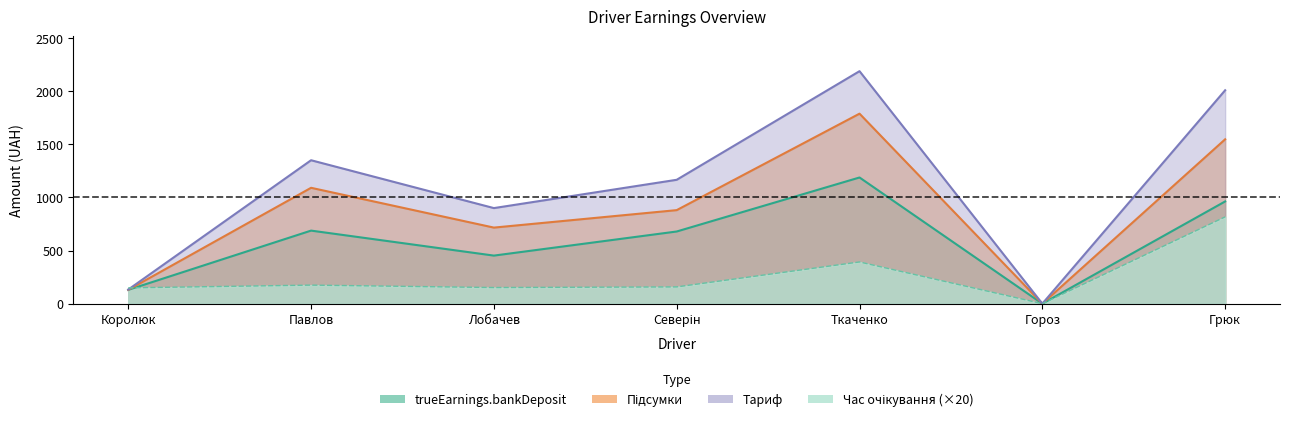

True or false: Час очікування and Тариф intersect in this chart.

True